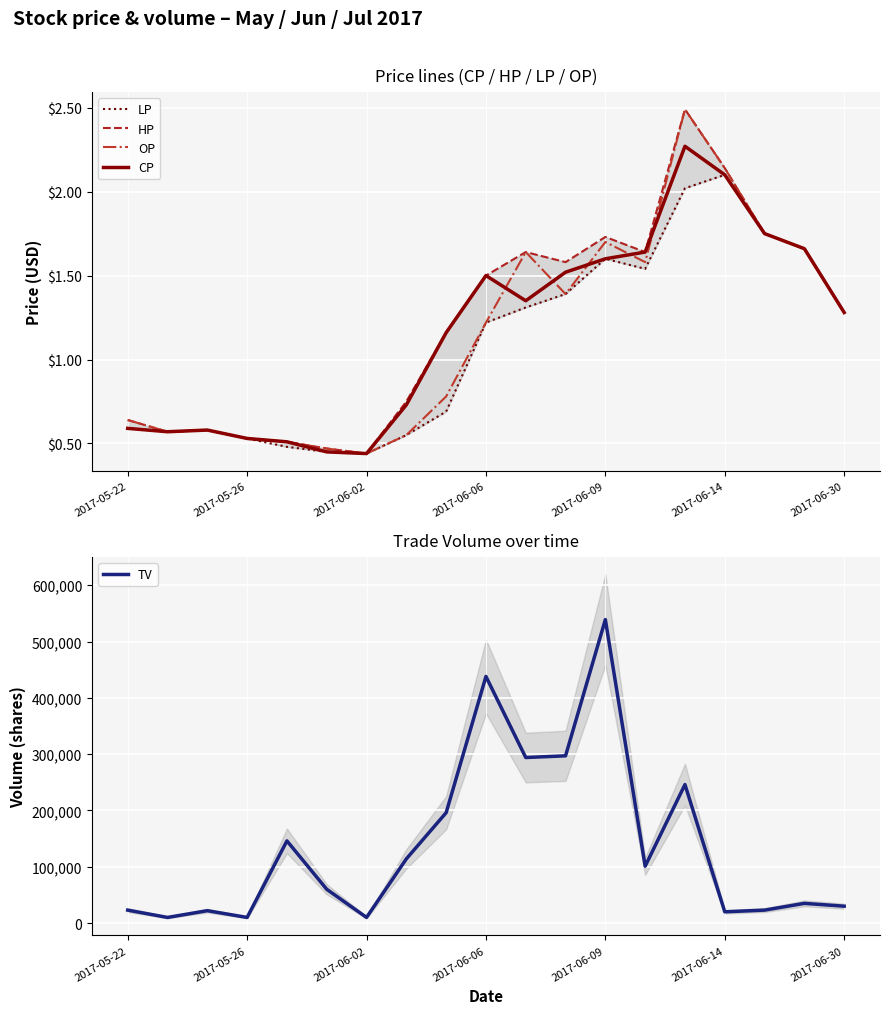

In HP, how many points are higher than both neighbors (excluding endpoints)?

4